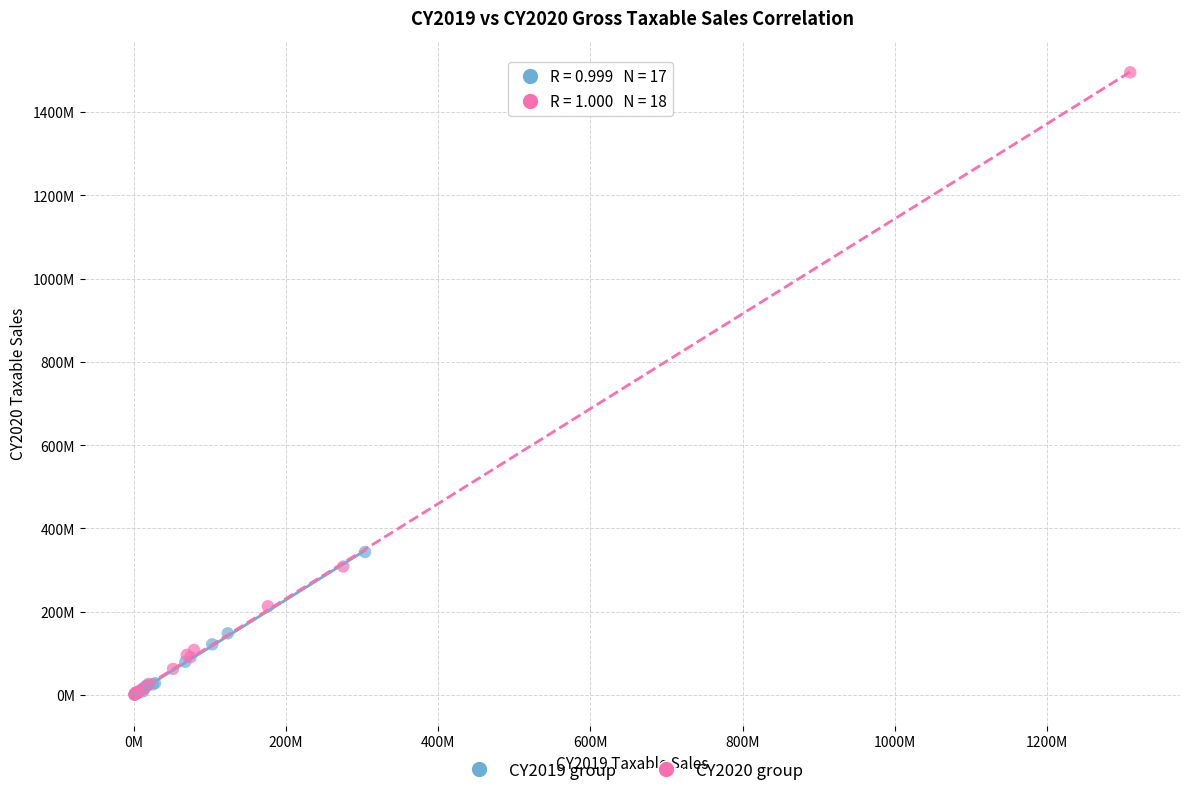

What are all the series names shown in the legend?

CY2019 group, CY2020 group